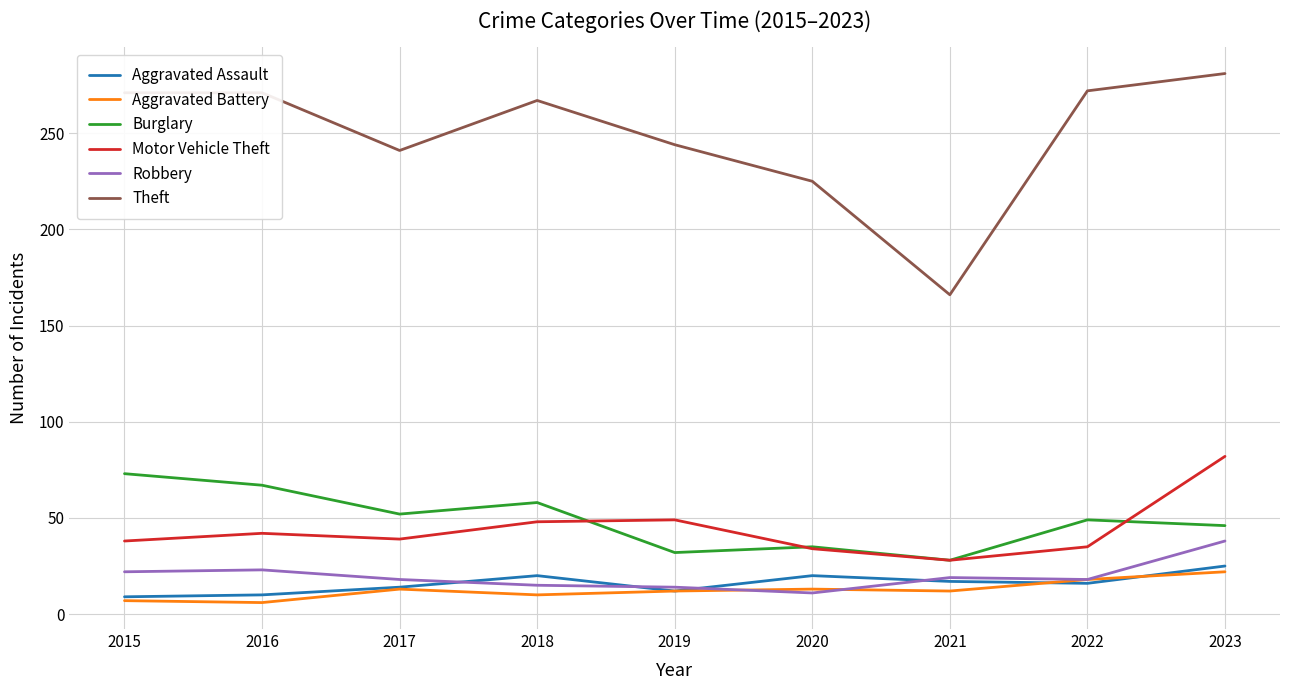

What is the highest value of the Theft series?

281